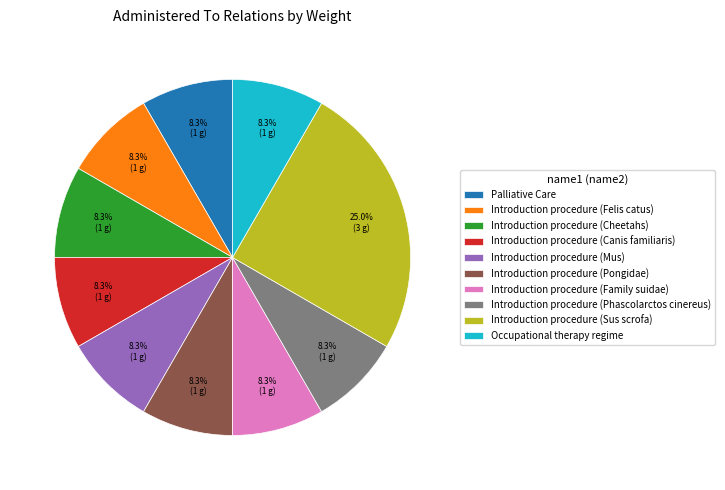

Approximately how many times larger is the value at Occupational therapy regime compared to Introduction procedure (Family suidae)?

1.0